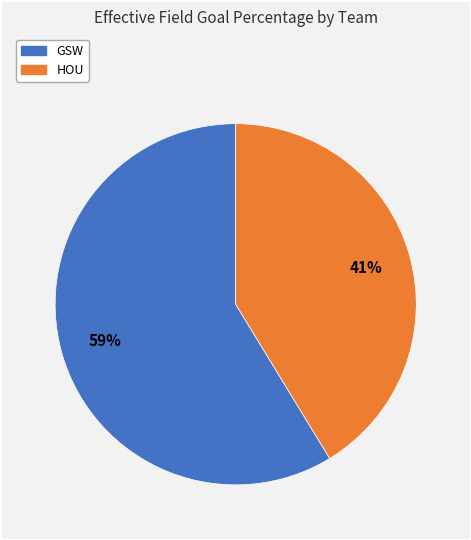

Rank the categories by value from lowest to highest.

HOU, GSW